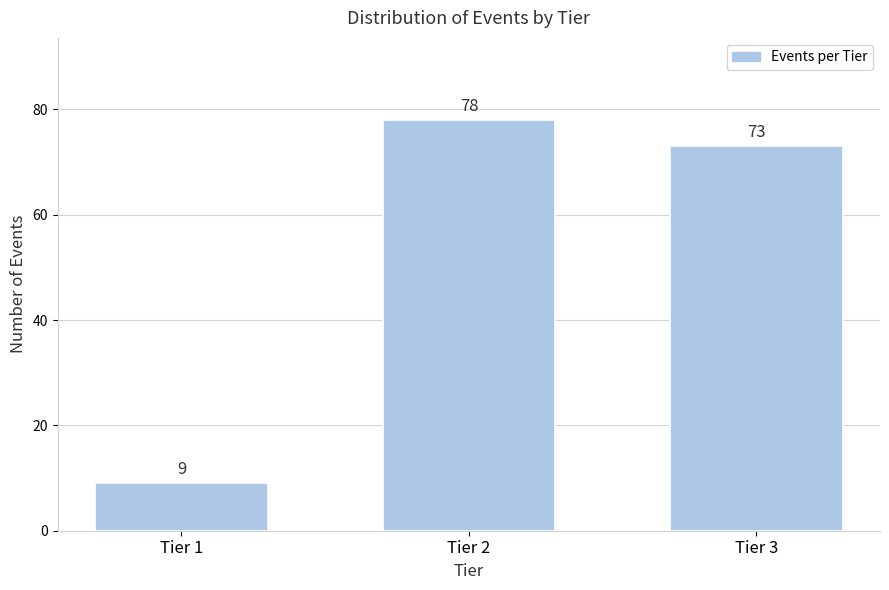

Reading right to left, transcribe all the data shown in this chart.

Tier 3=73	Tier 2=78	Tier 1=9